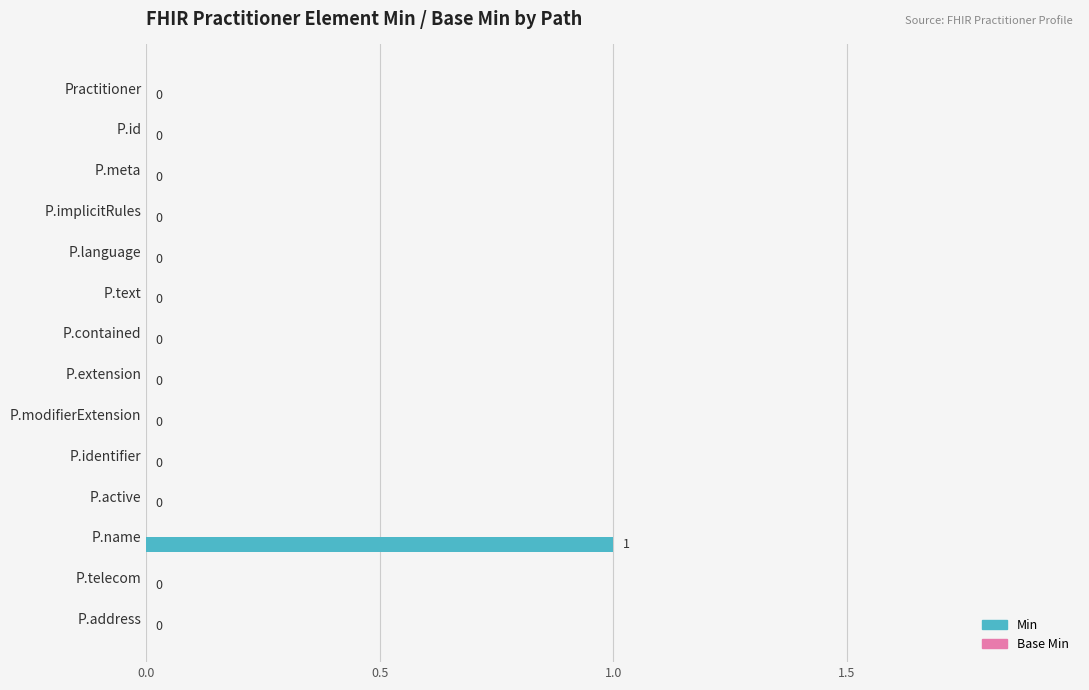

The value at P.name is 2. True or false?

False